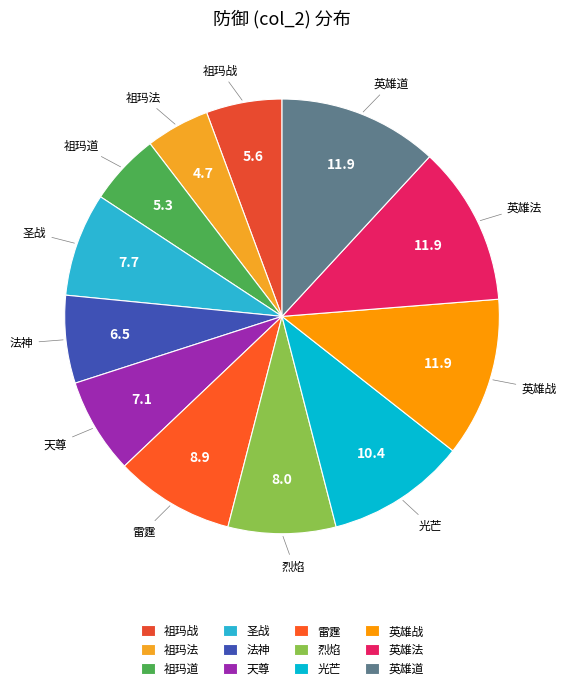

Combined, do 英雄战 and 雷霆 account for over 50%?

No